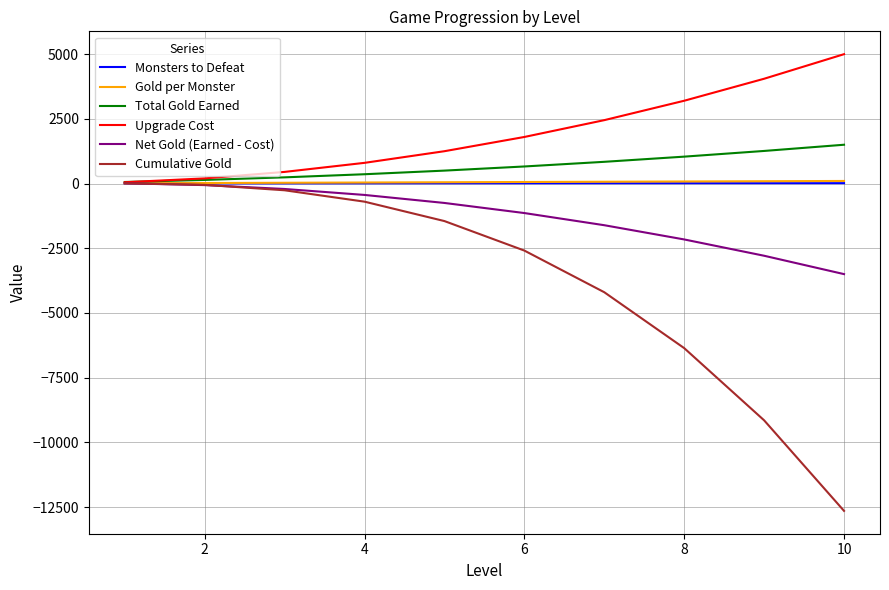

What is the maximum value shown in the chart?

5000